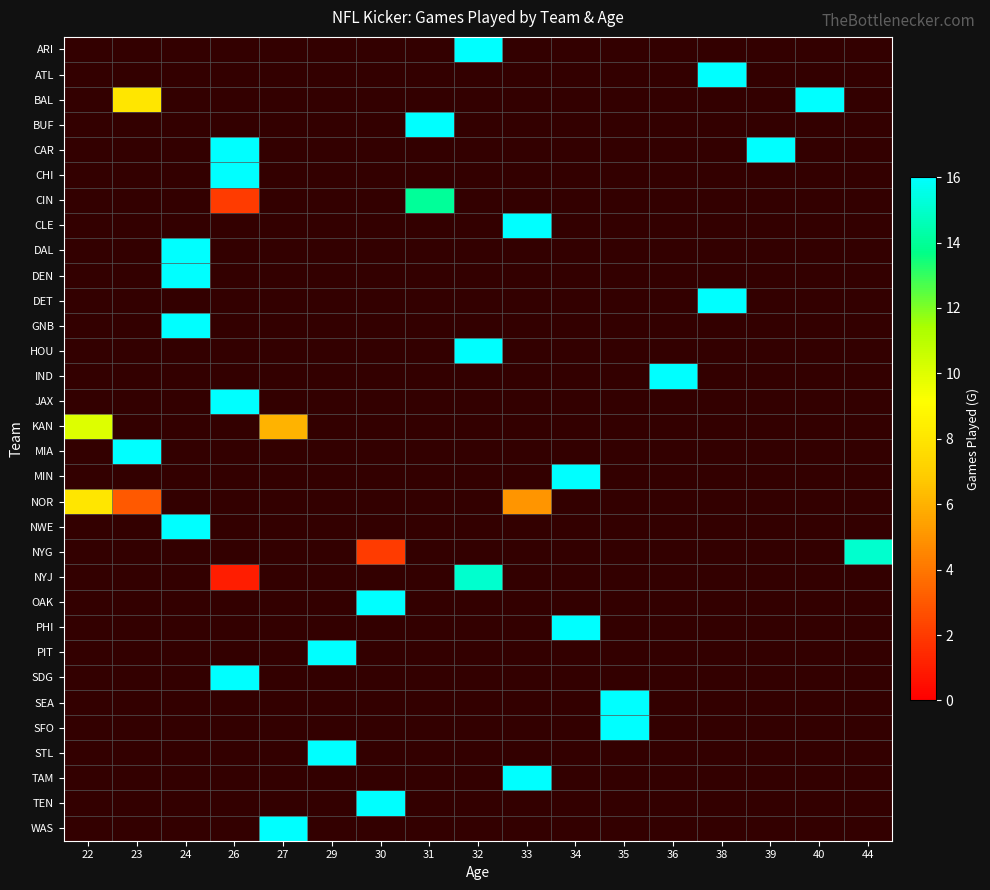

What is the greatest value displayed?

16.0